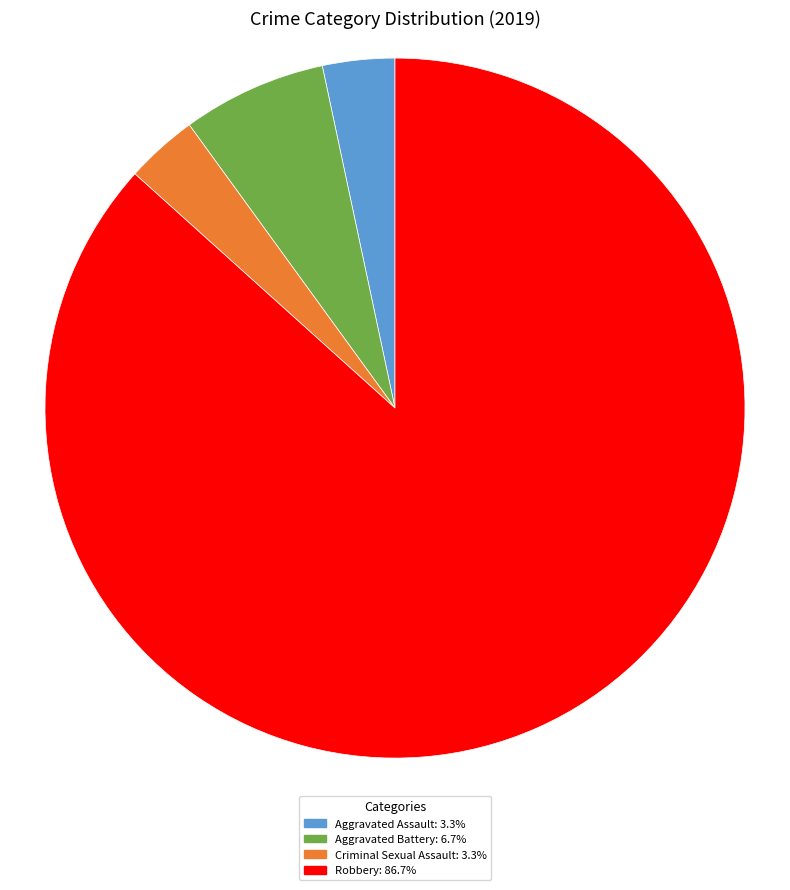

Does any single category account for the majority?

Yes